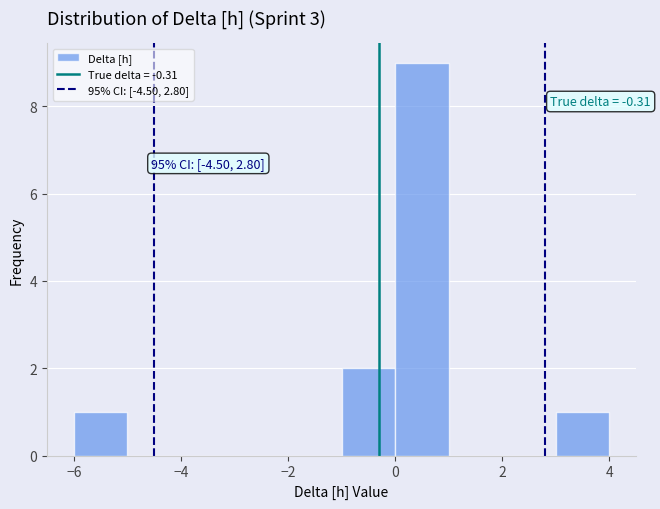

Over which range of the x-axis is the bar tallest?

0 to 1